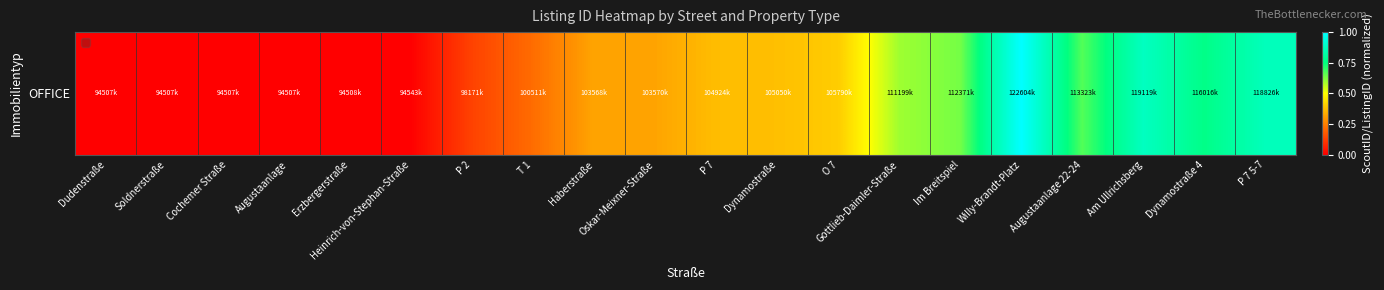

What is the maximum value shown in the chart?

1.0